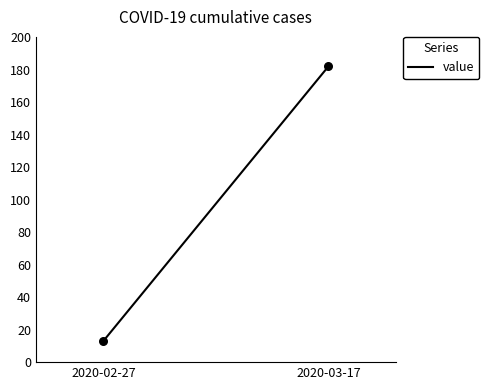

What is the range of Y values (max minus min)?

169